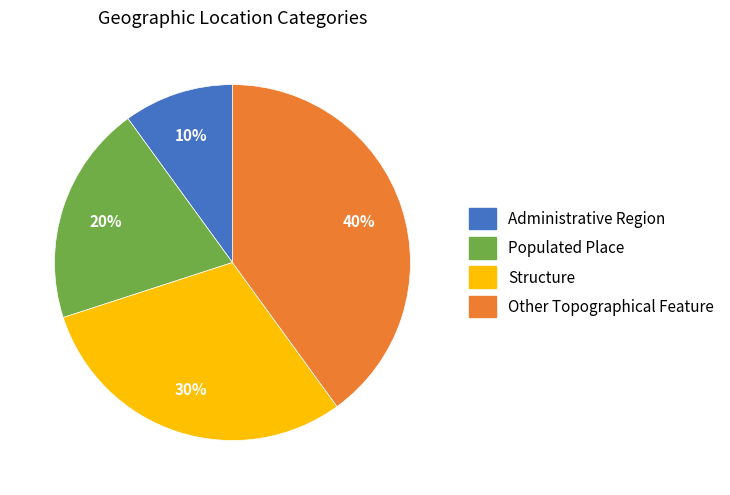

Count the number of slices in the pie.

4